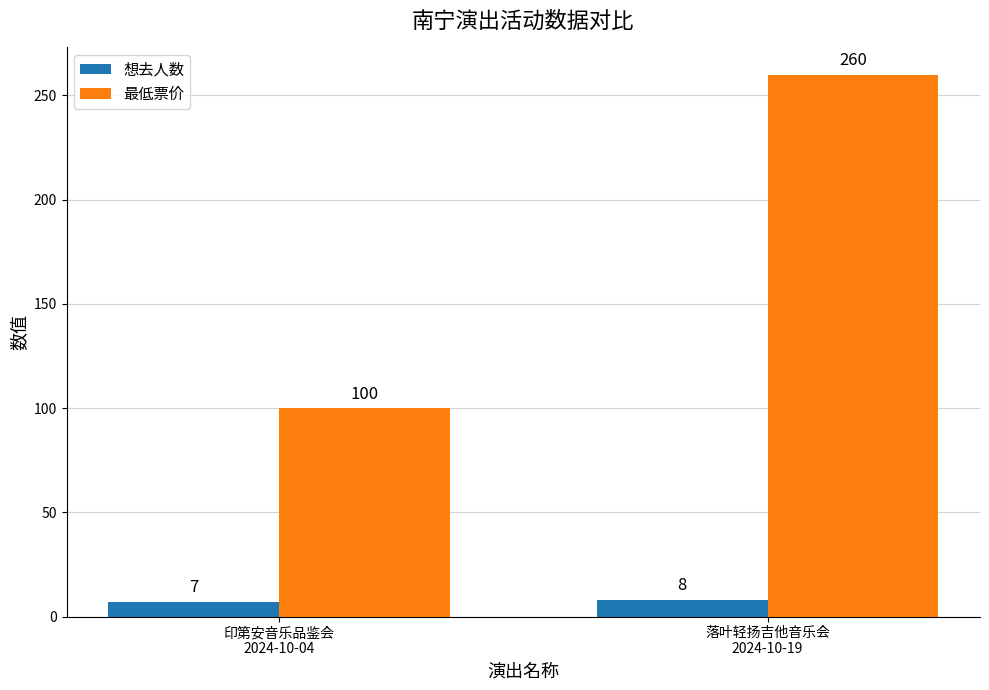

Which series has the largest total across all categories?

最低票价